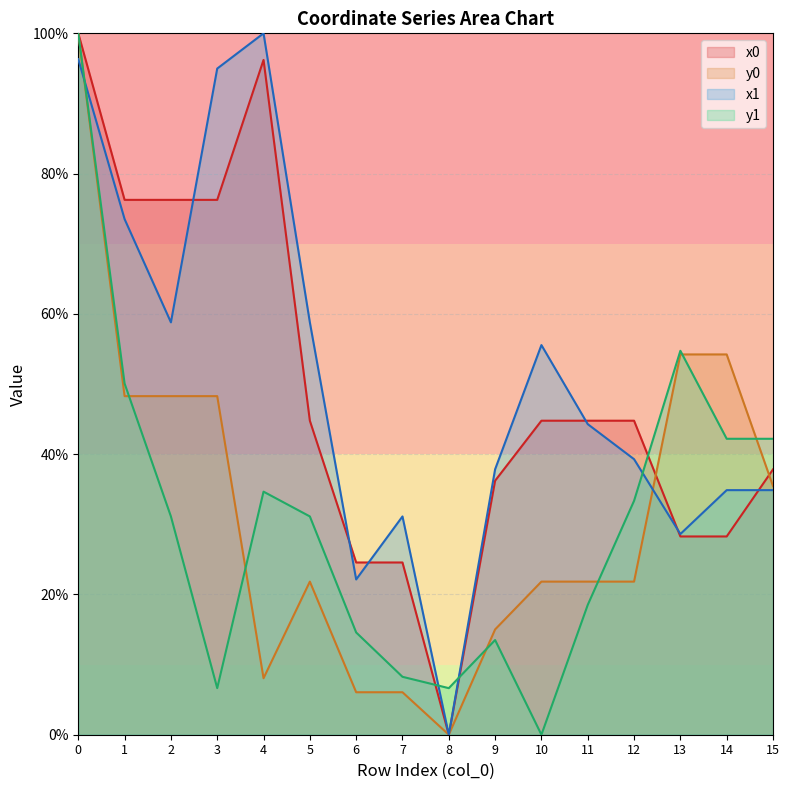

True or false: y0 and x0 cross at least once.

True